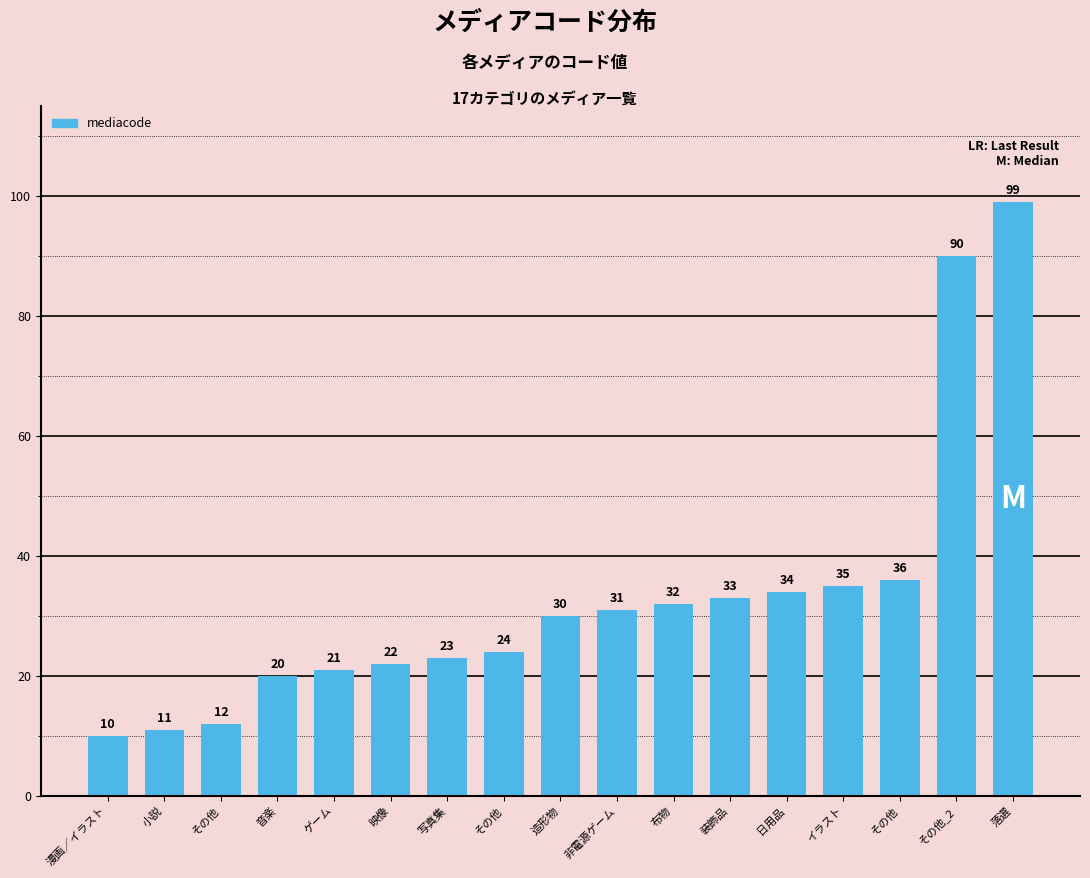

How many categories are shown in the chart?

17